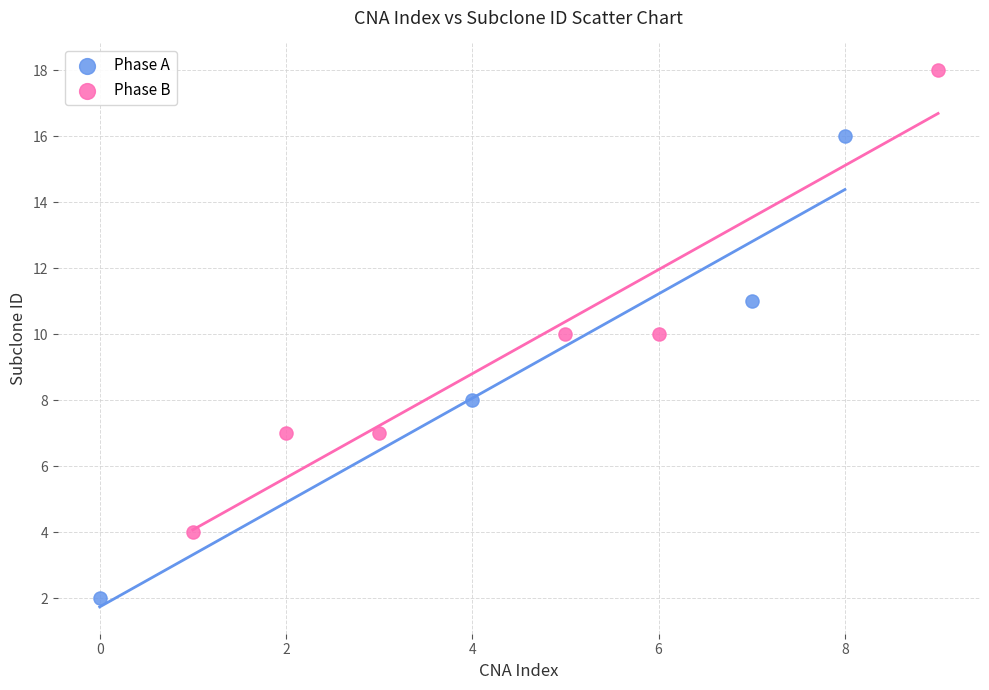

Which series reaches the minimum Y coordinate?

Phase A